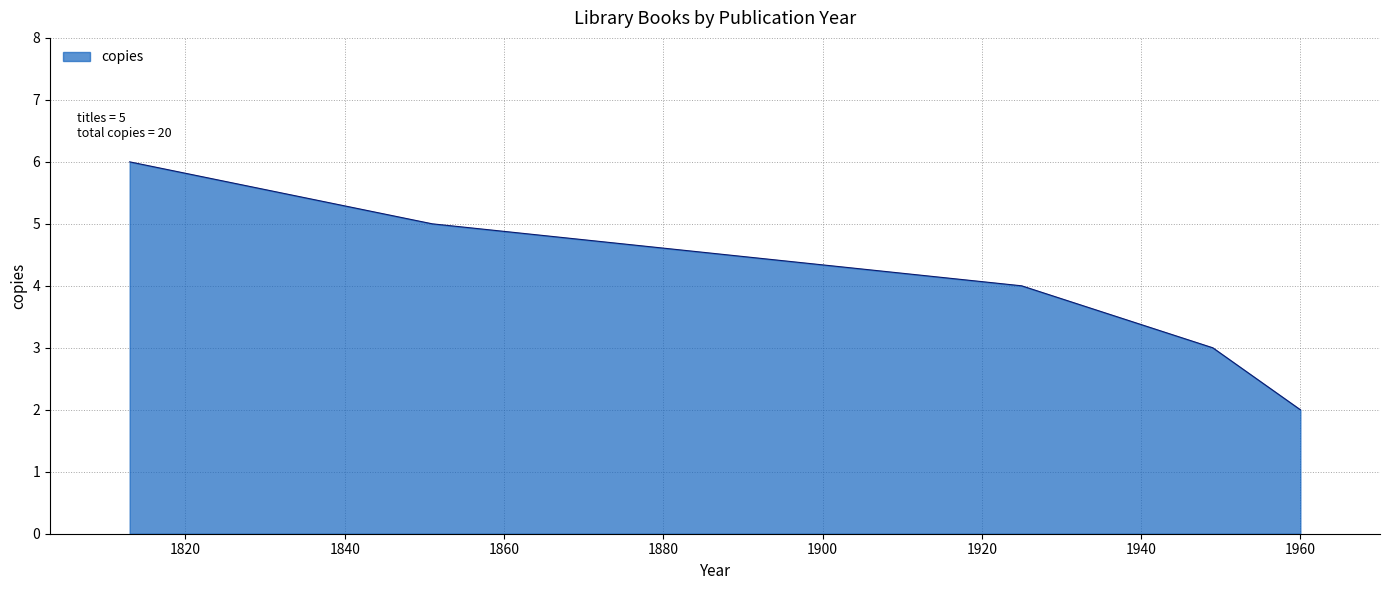

What is the average value?

4